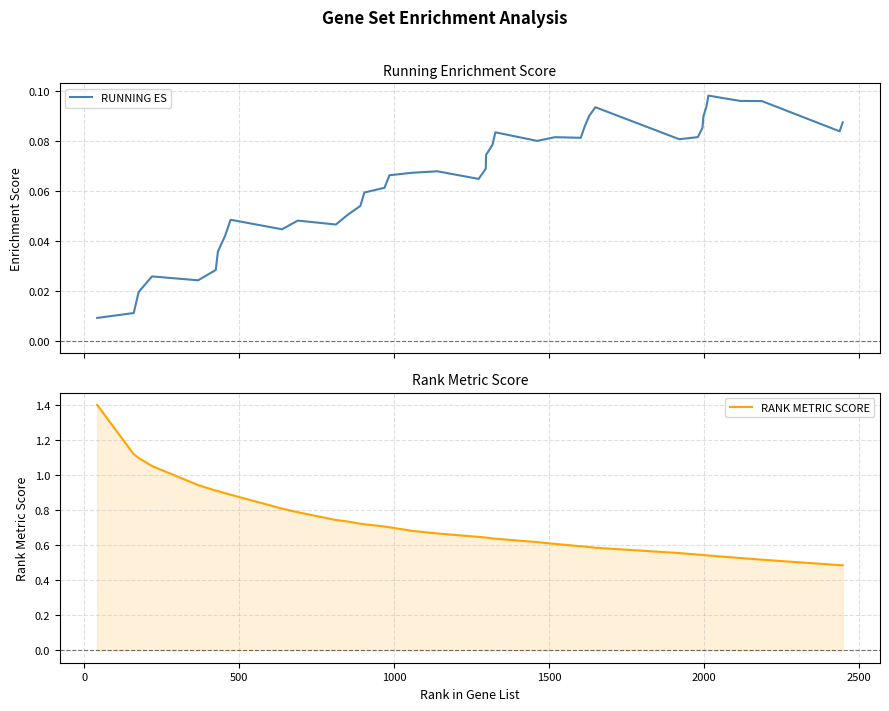

Is this an area chart (filled region under the line)?

No